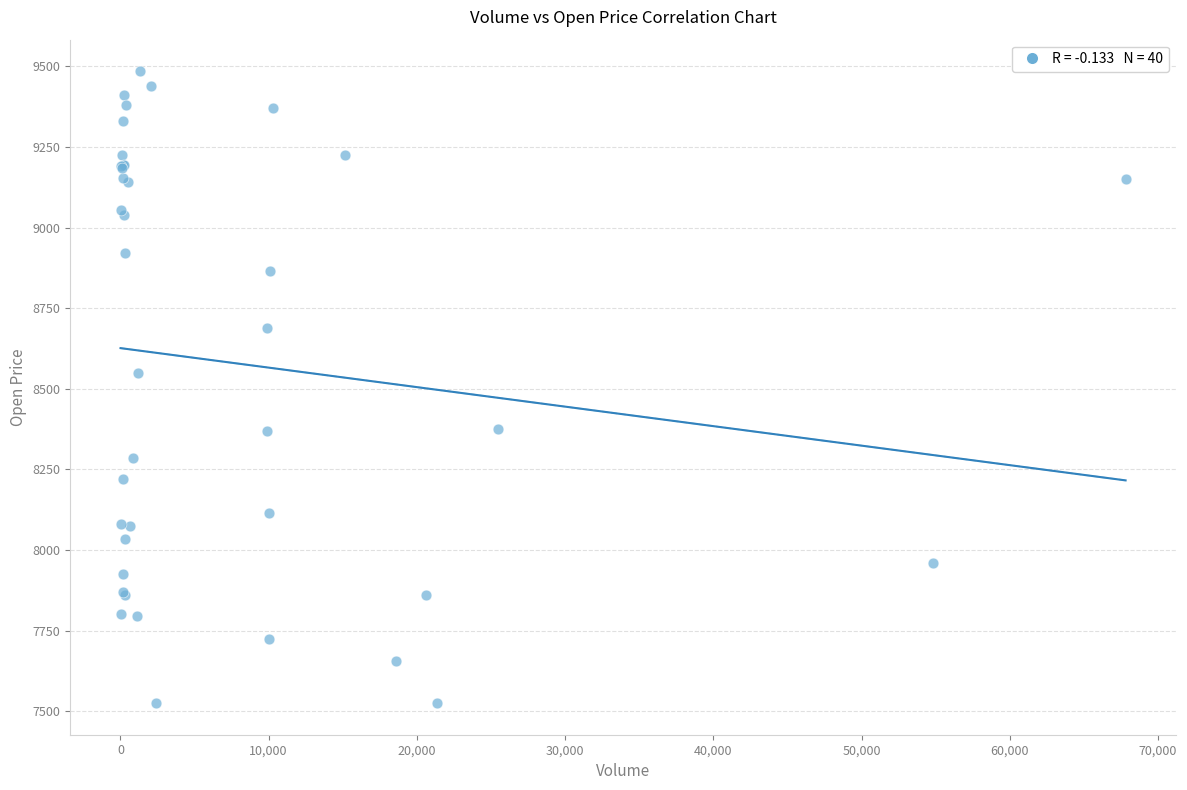

What Y value in the scatter plot is closest to 8505?

8550